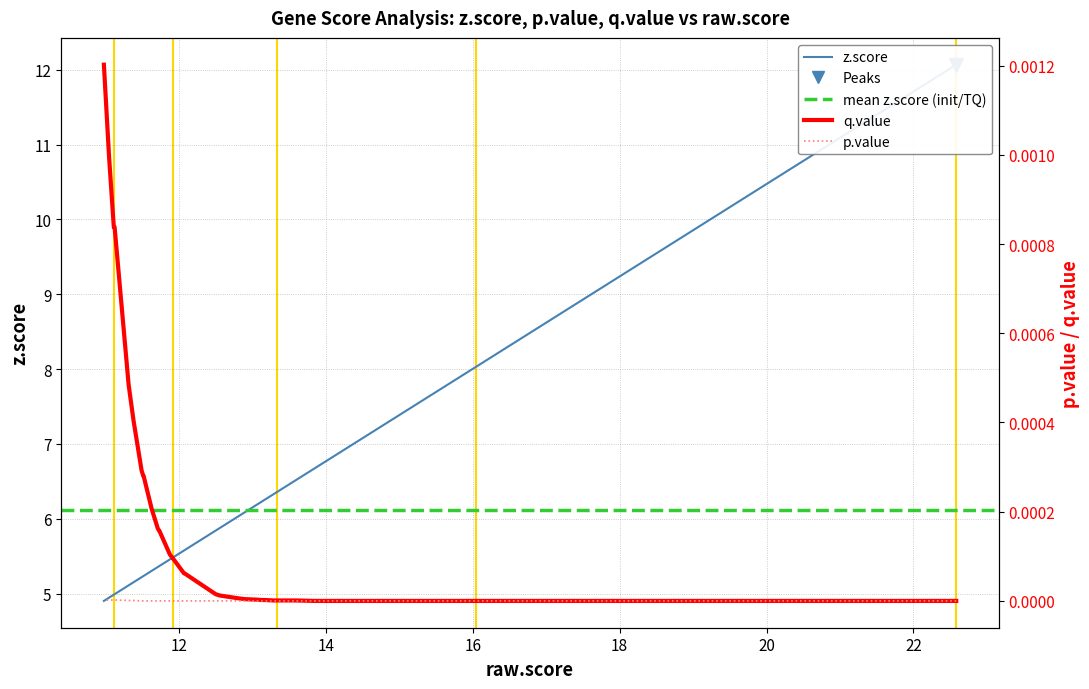

How many distinct data groups are displayed?

3